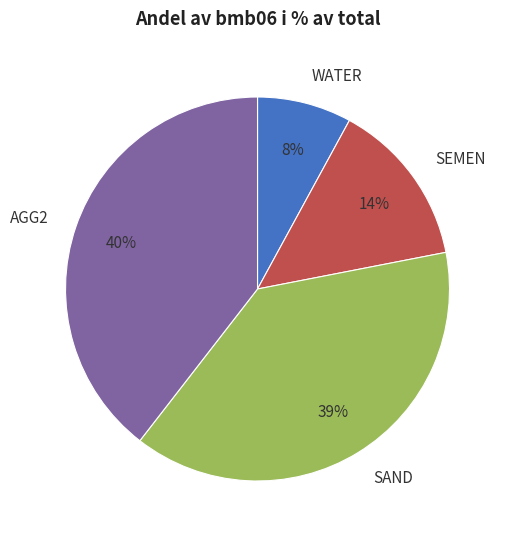

Is it true that WATER is 8% of the pie?

True